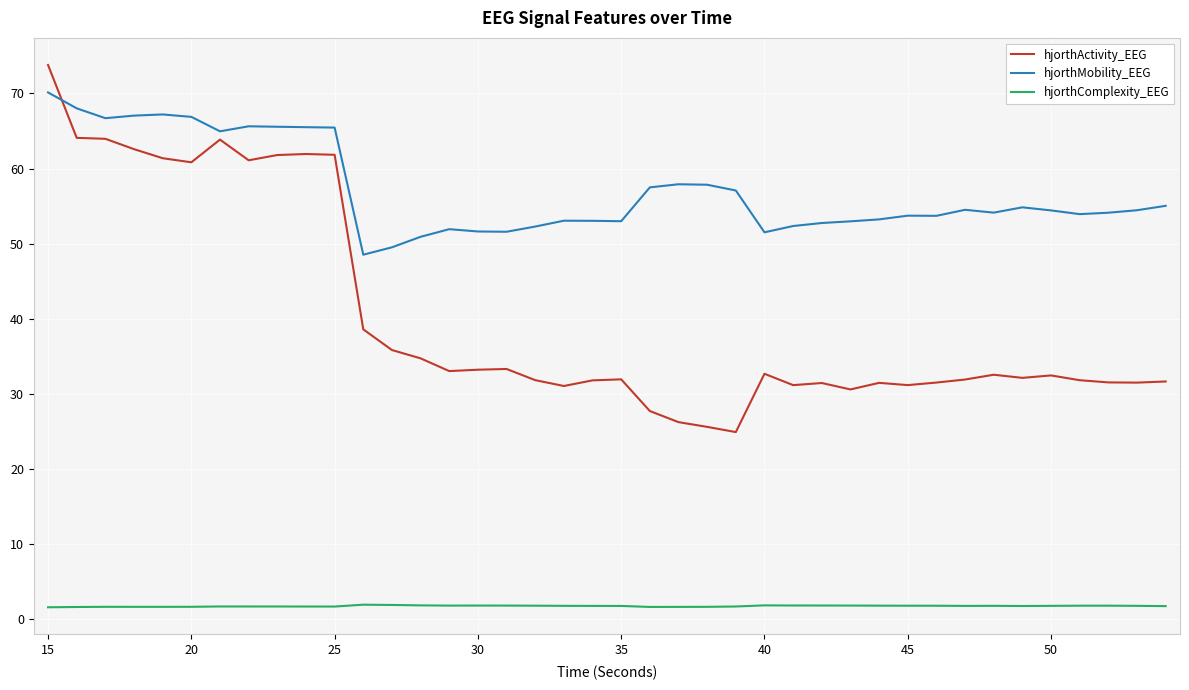

What is the difference between the second highest and minimum values in the hjorthActivity_EEG series?

39.2